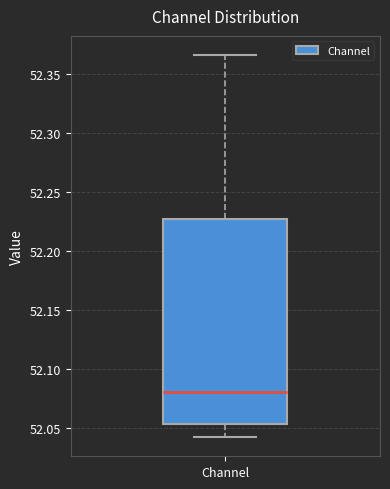

Where does the median line of the box for Channel sit on the y-axis? The values are not printed on the chart, so give them approximately, as read against the axis.

52.080